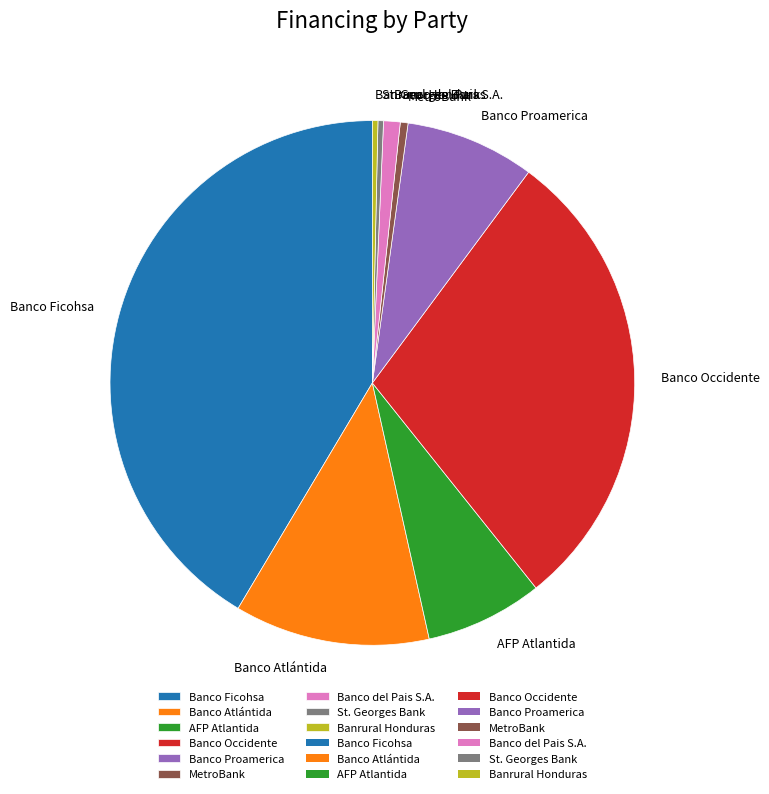

True or false: Banco Occidente accounts for 29% of the total.

True